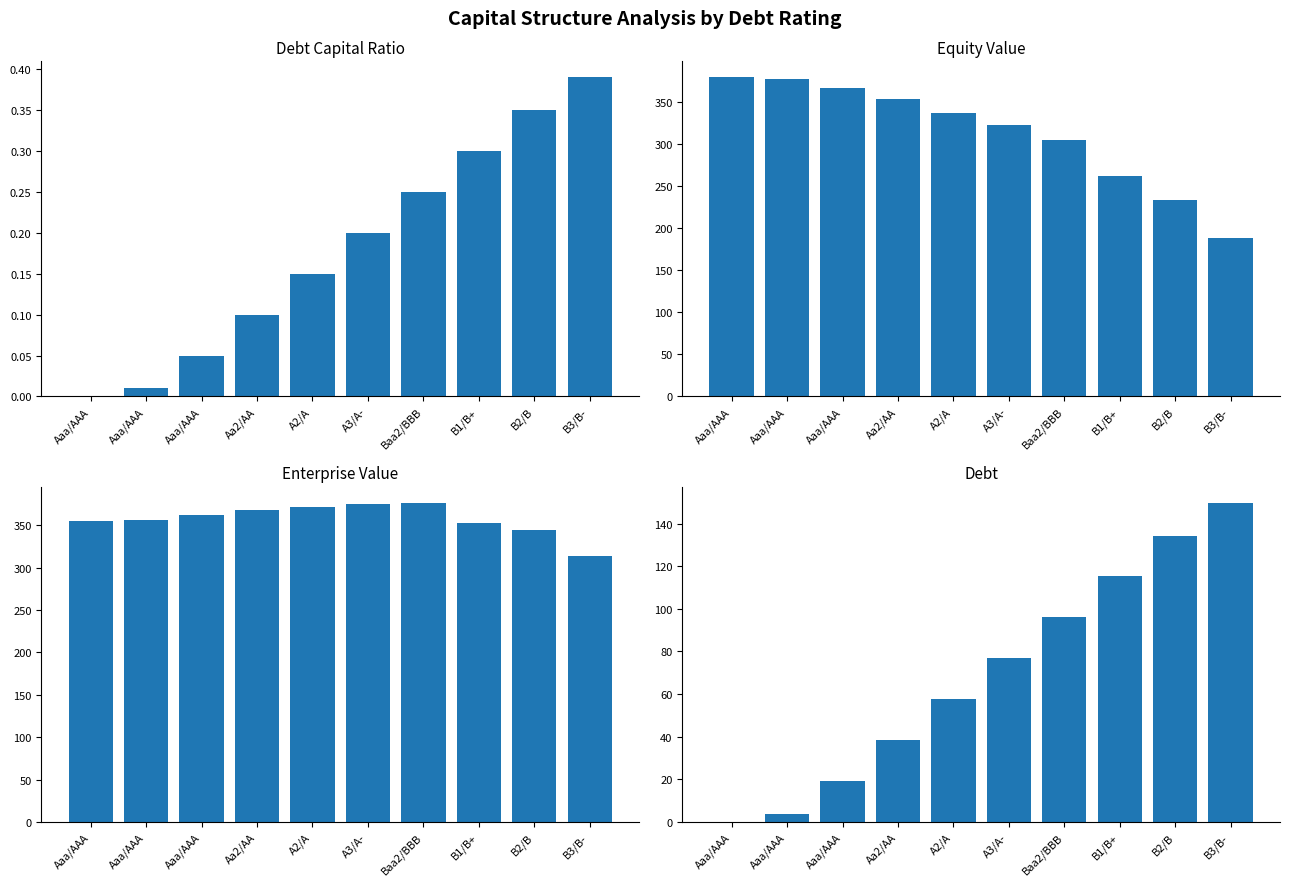

What is the difference between the second highest and minimum values in the enterprise_value series?

60.9